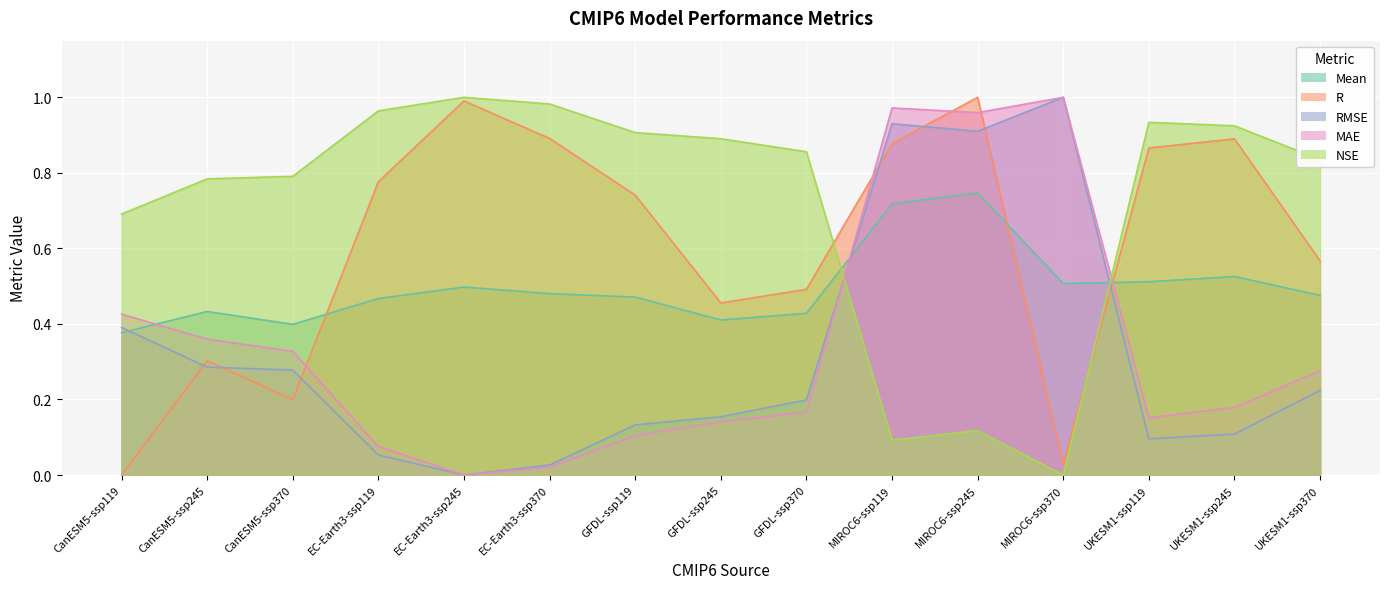

At which label does MAE reach its minimum?

EC-Earth3-ssp245